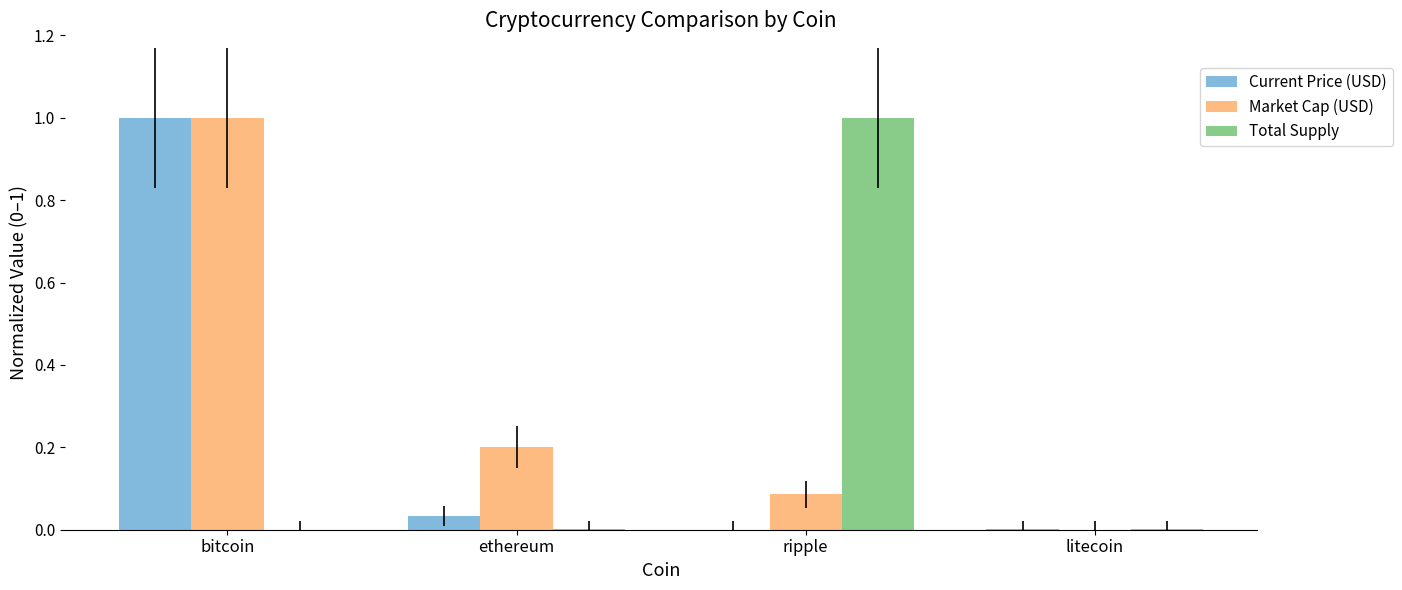

What value does the Market Cap (USD) series have at ethereum?

0.2